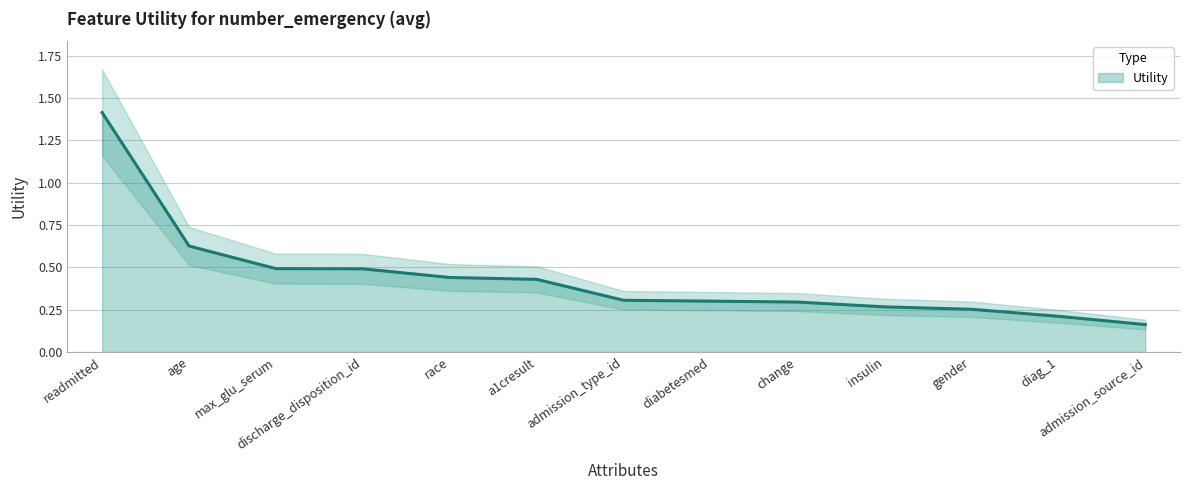

What position from the right is diabetesmed?

6